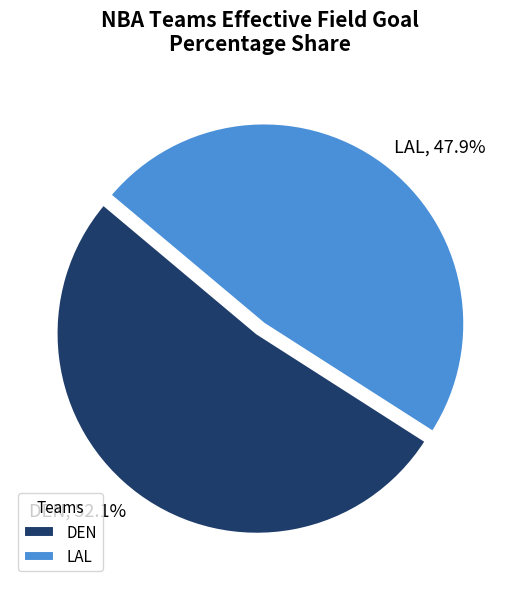

The DEN slice represents 62% of the pie. True or false?

False